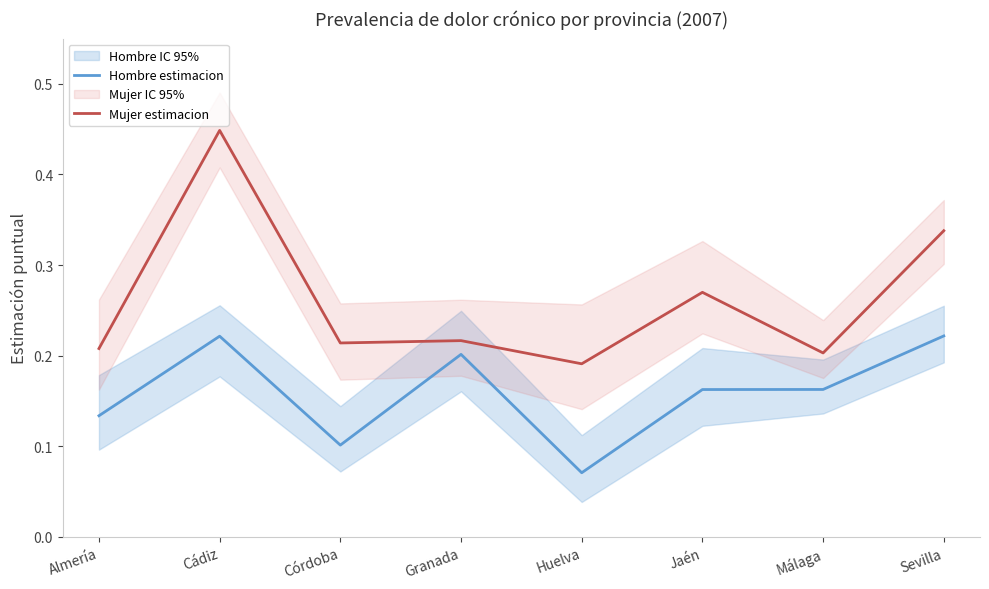

Reading right to left, transcribe all the data shown in this chart.

Hombre estimacion: Sevilla=0.2	Málaga=0.2	Jaén=0.2	Huelva=0.1	Granada=0.2	Córdoba=0.1	Cádiz=0.2	Almería=0.1
Mujer estimacion: Sevilla=0.3	Málaga=0.2	Jaén=0.3	Huelva=0.2	Granada=0.2	Córdoba=0.2	Cádiz=0.4	Almería=0.2